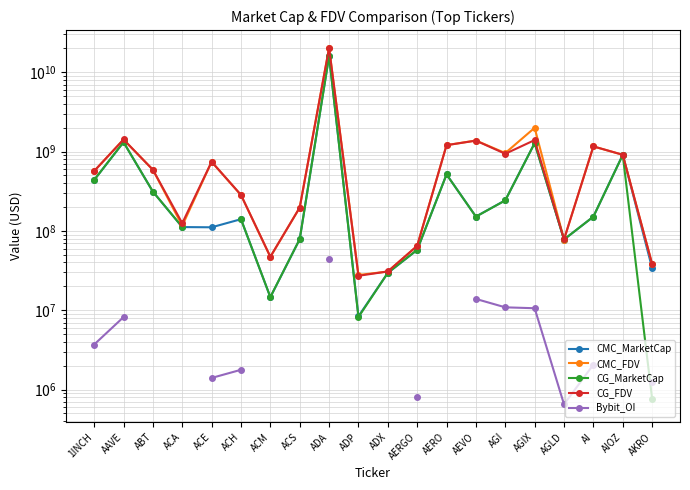

In CMC_MarketCap, how many points are lower than both neighbors (excluding endpoints)?

5